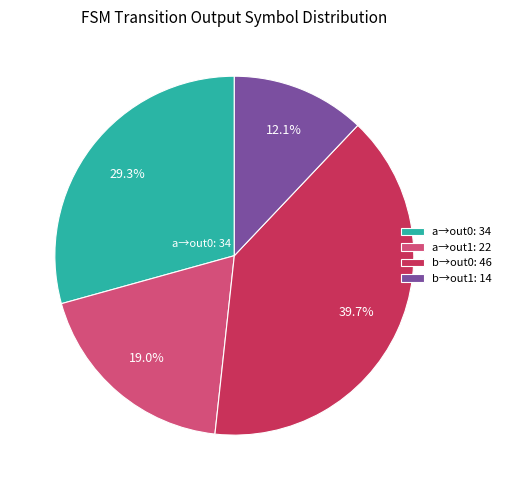

Rank the categories by value from lowest to highest.

b→out1: 14, a→out1: 22, a→out0: 34, b→out0: 46